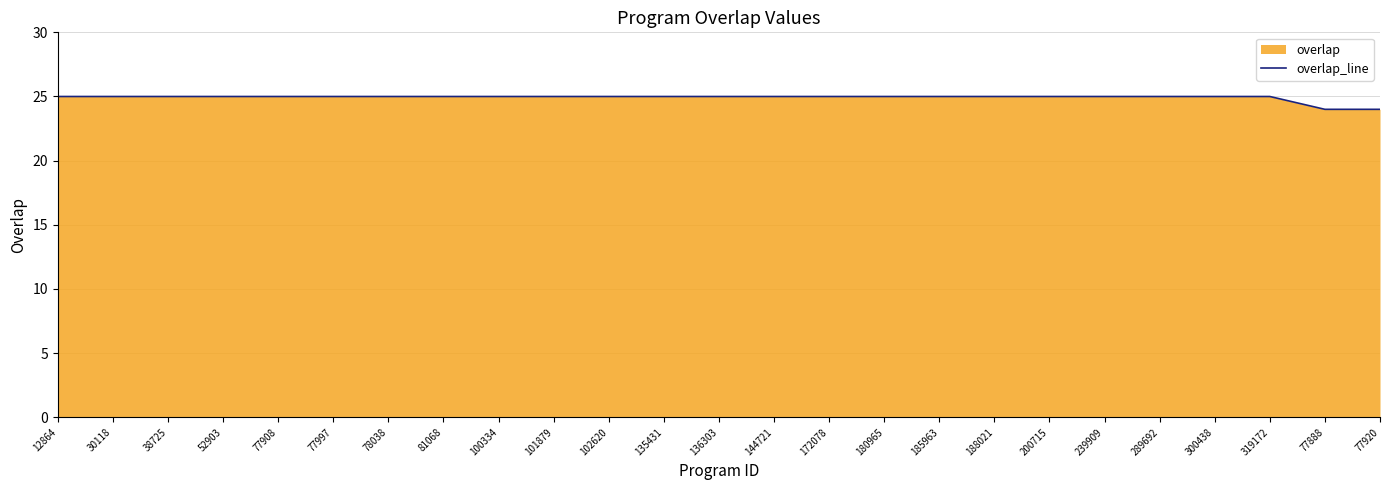

Reading right to left, what are all the values shown in this chart?

24	24	25	25	25	25	25	25	25	25	25	25	25	25	25	25	25	25	25	25	25	25	25	25	25